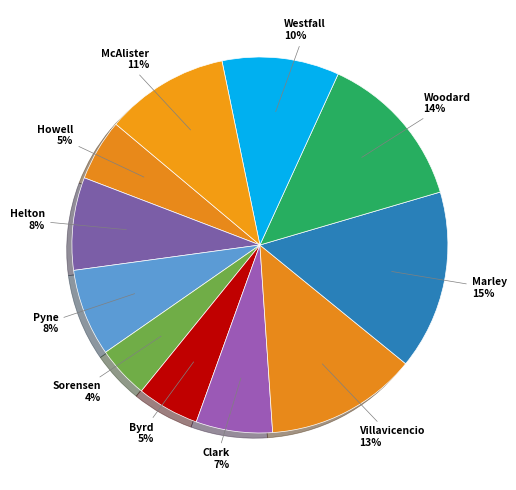

How many segments does this pie chart have?

11